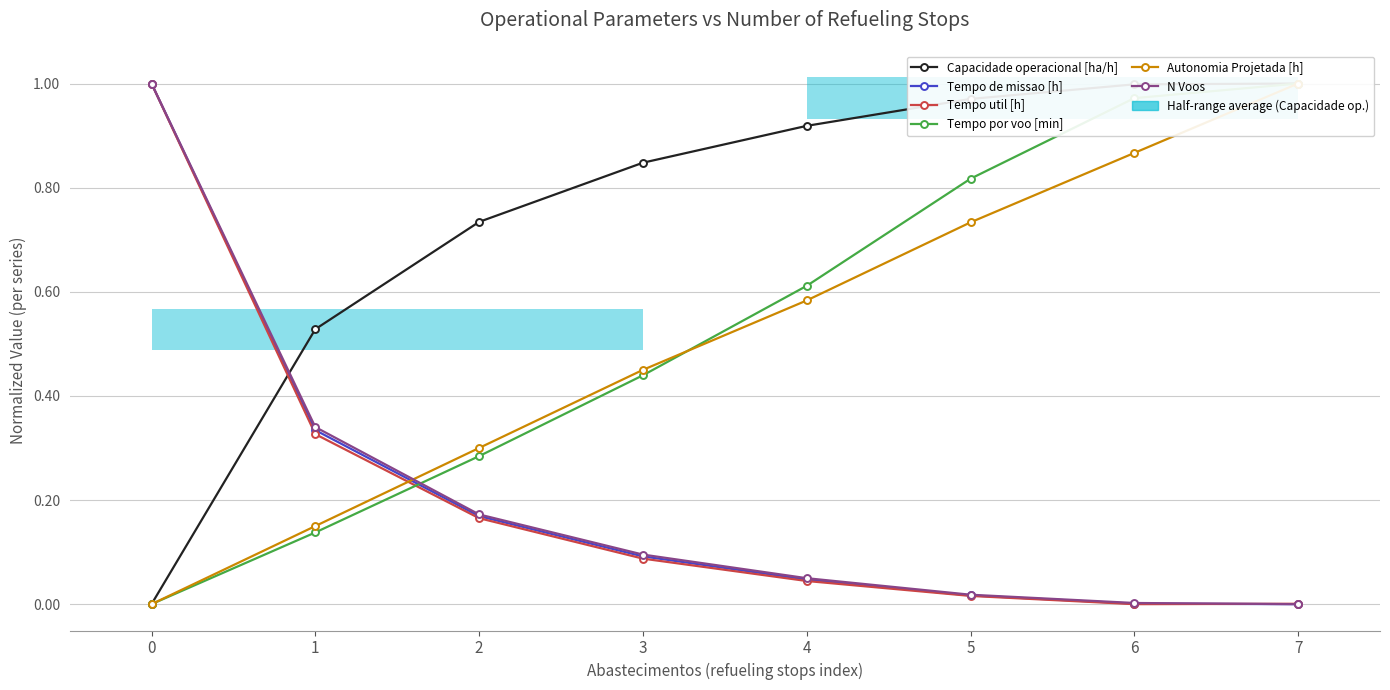

At how many categories does at least one series exceed 0?

8